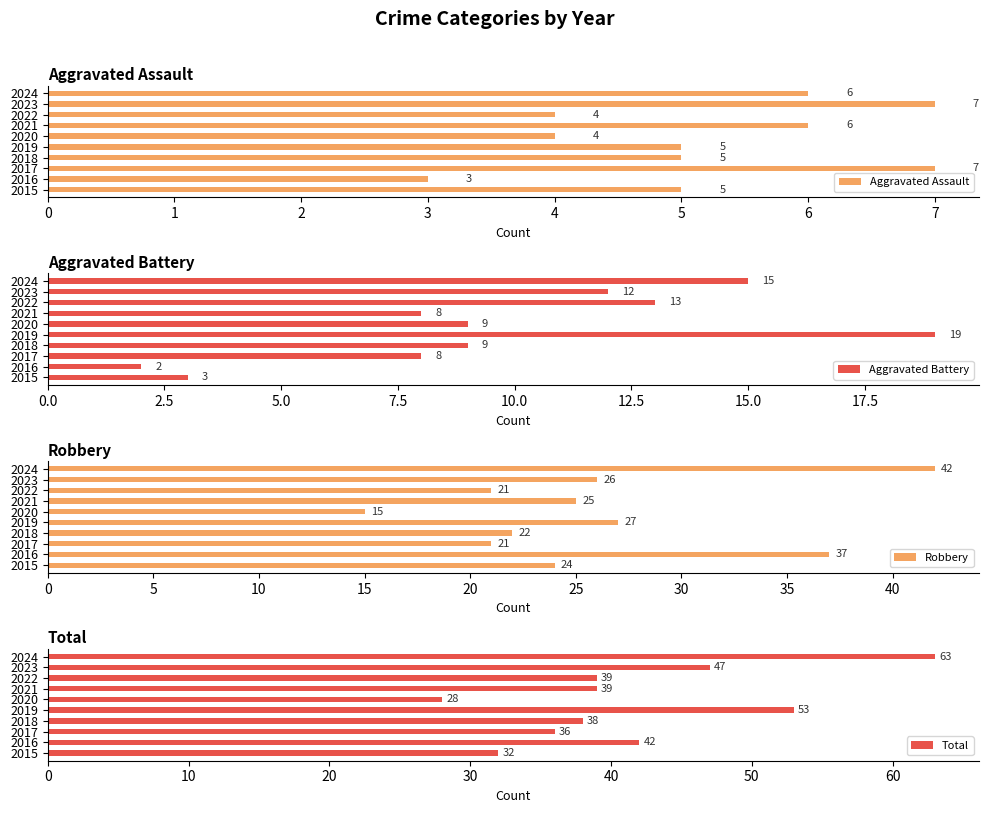

How many data points does each series have?

10